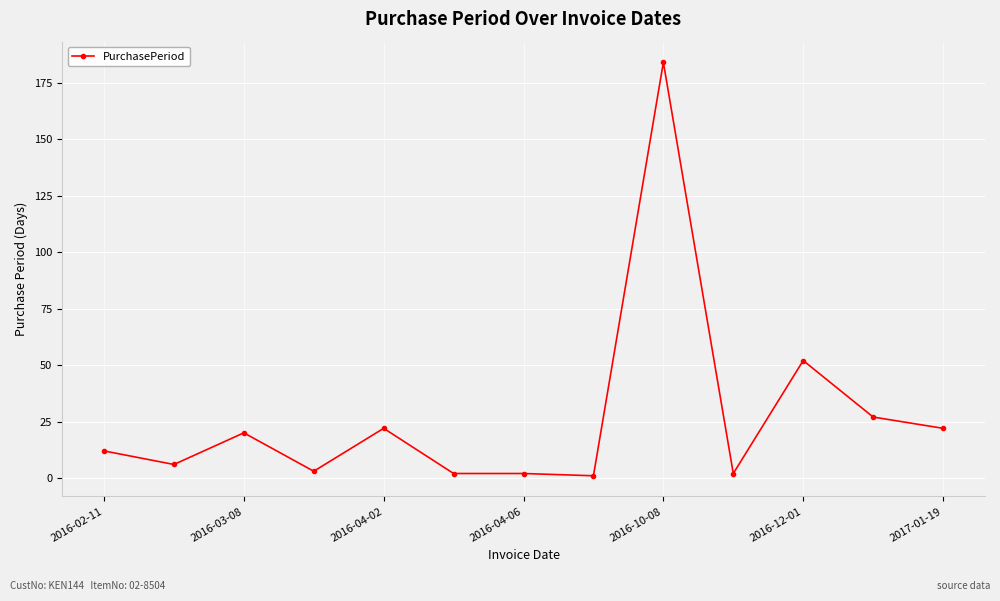

True or false: there are more than 1 points higher than both neighbors.

True